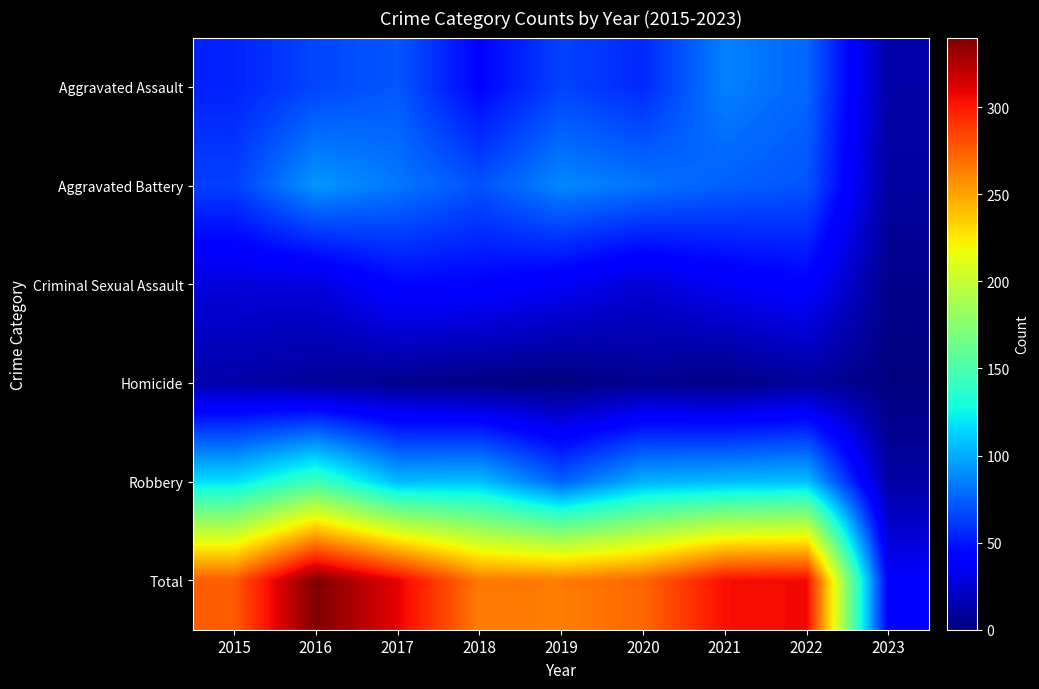

List the series in order of their peak value, highest first.

Total, Robbery, Aggravated Battery, Aggravated Assault, Criminal Sexual Assault, Homicide